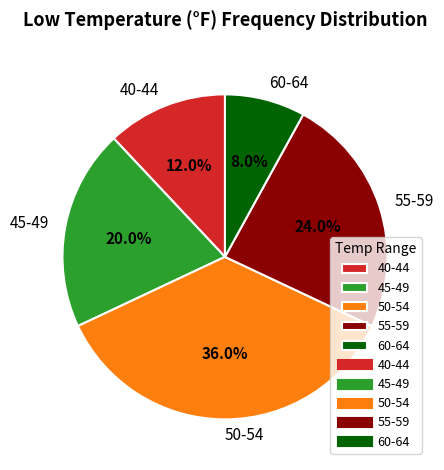

What portion of the pie excludes 55-59?

76.0%